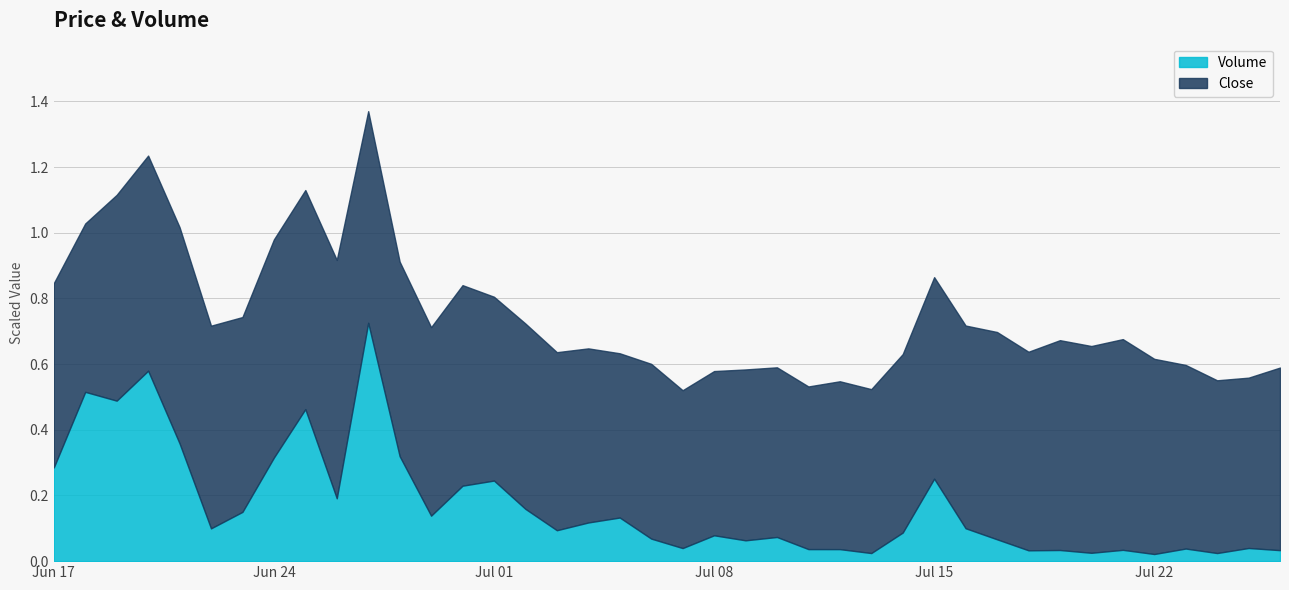

What is the change in value from 2024-06-25 to 2024-07-10?

-0.4